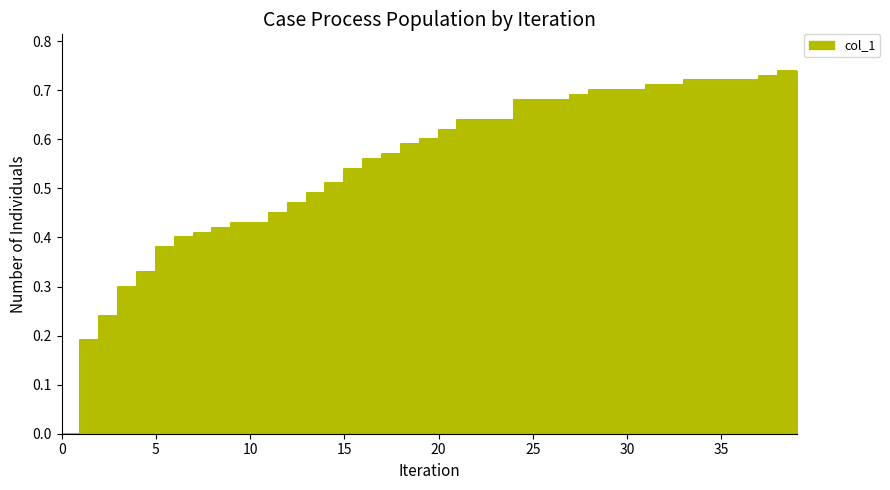

How many data points does each series have?

40